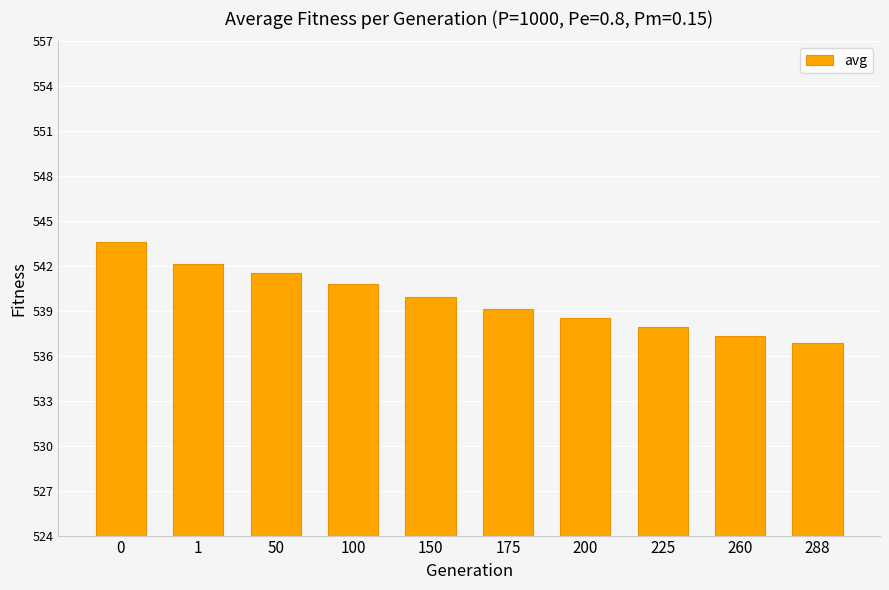

Rank the categories by value from lowest to highest.

288, 260, 225, 200, 175, 150, 100, 50, 1, 0